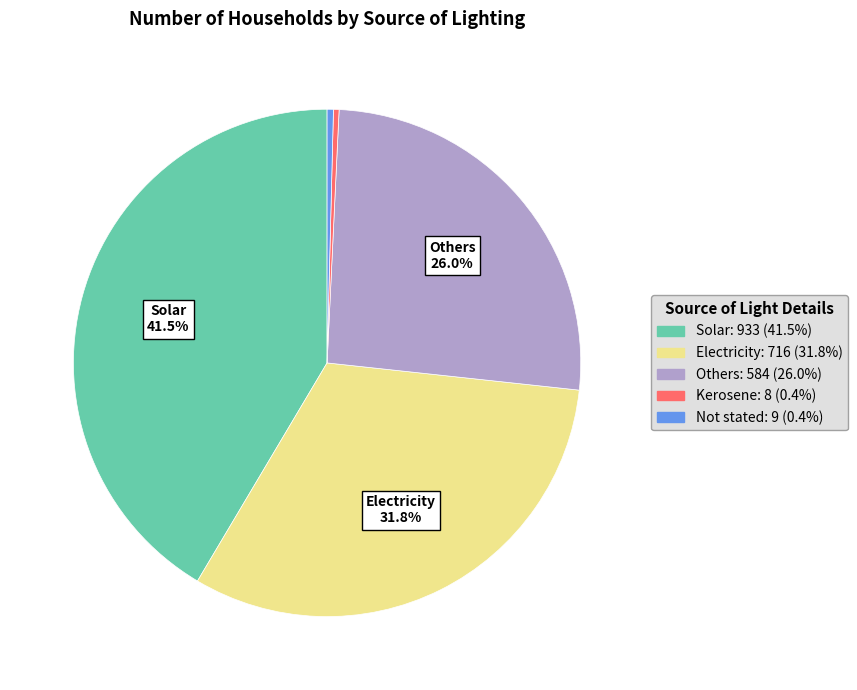

Is there any slice that represents more than half of the pie?

No